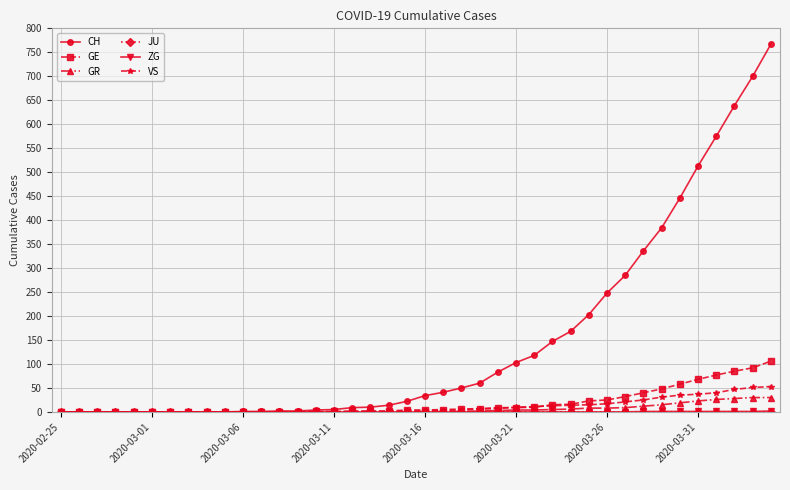

At how many categories does at least one series exceed 766?

1